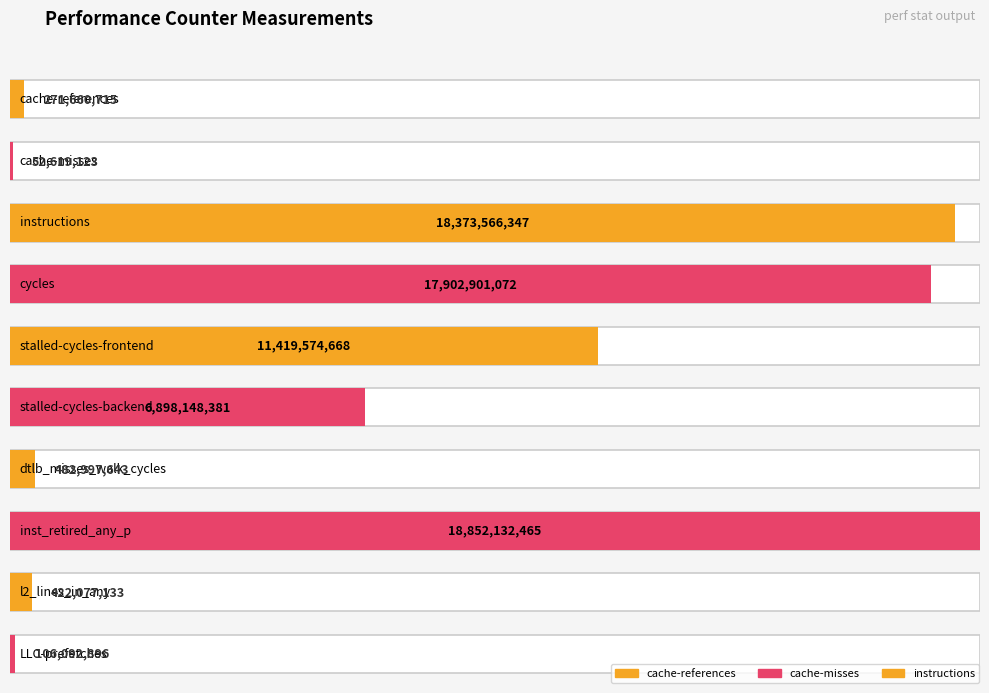

What is the value of the 5th bar from the left?

11419574668